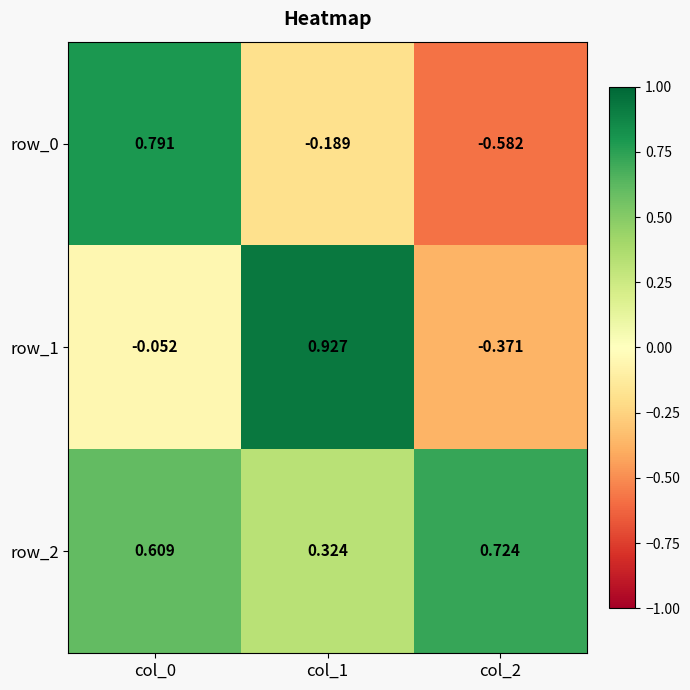

Which label corresponds to the smallest value in the chart?

col_2